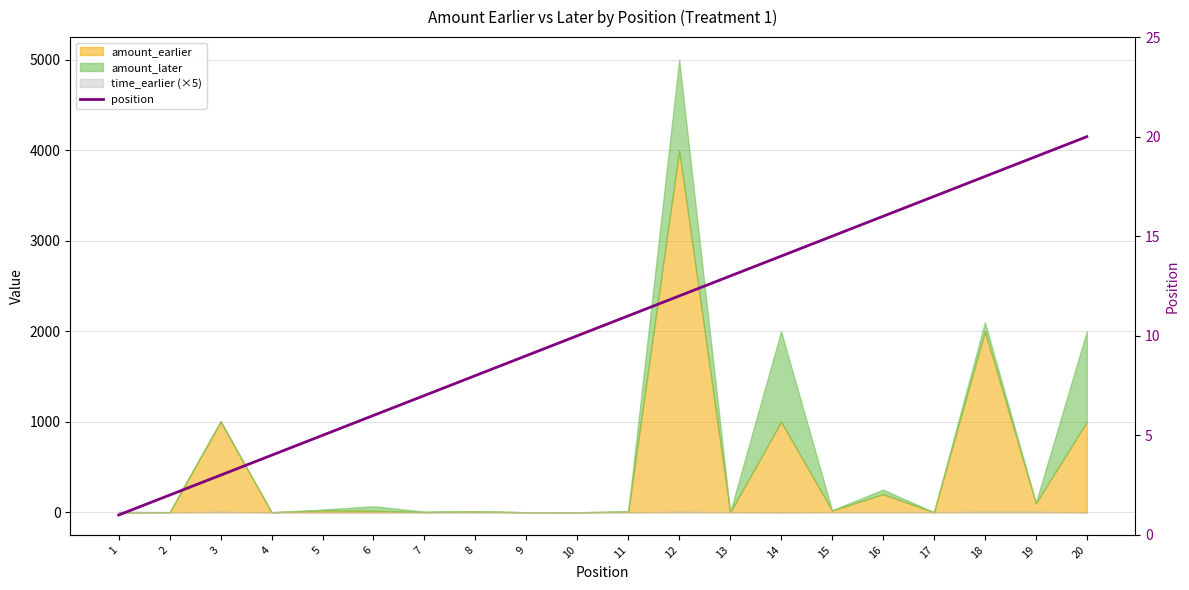

Reading left to right, what are all the values shown in this chart?

1	2	3	4	5	6	7	8	9	10	11	12	13	14	15	16	17	18	19	20